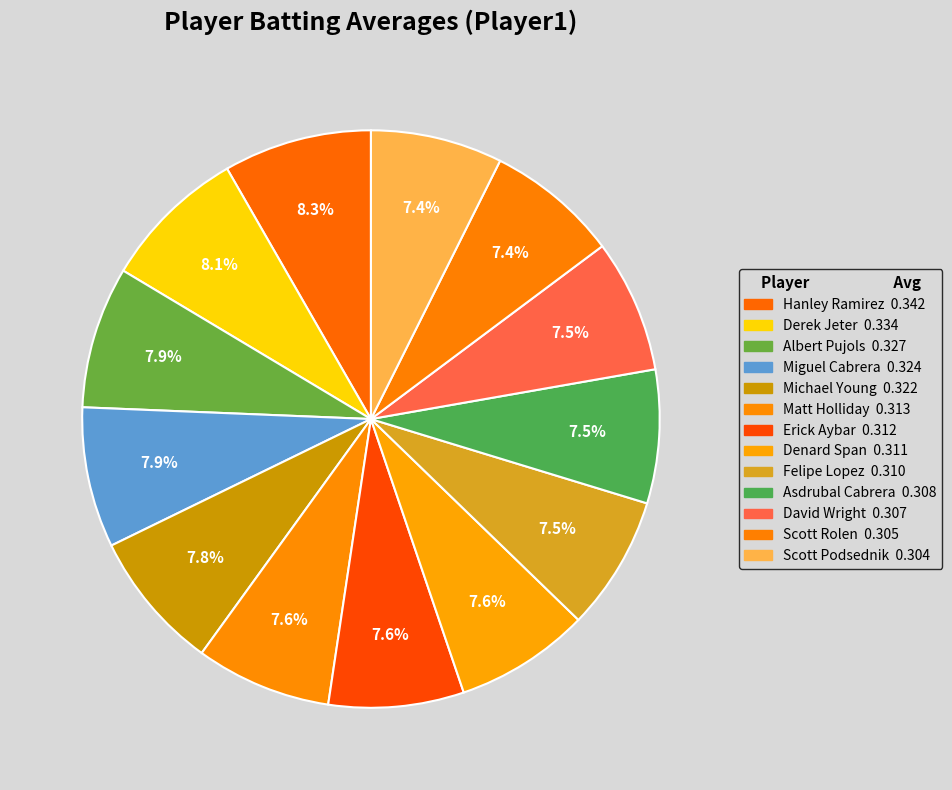

Is Miguel Cabrera the majority of the pie?

No